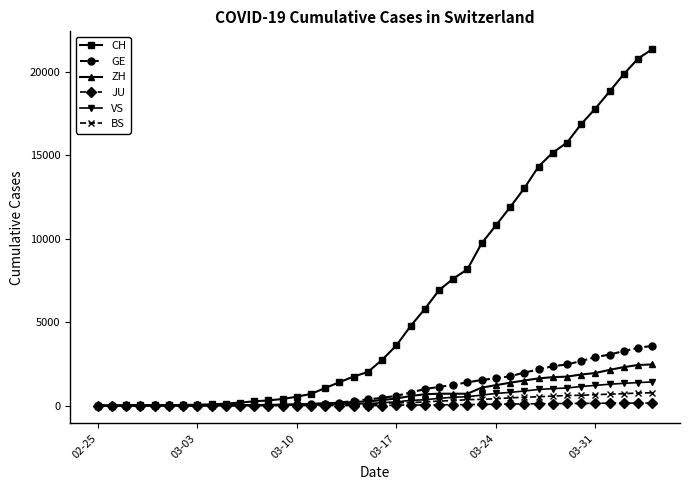

At how many categories does at least one series exceed 10409?

12